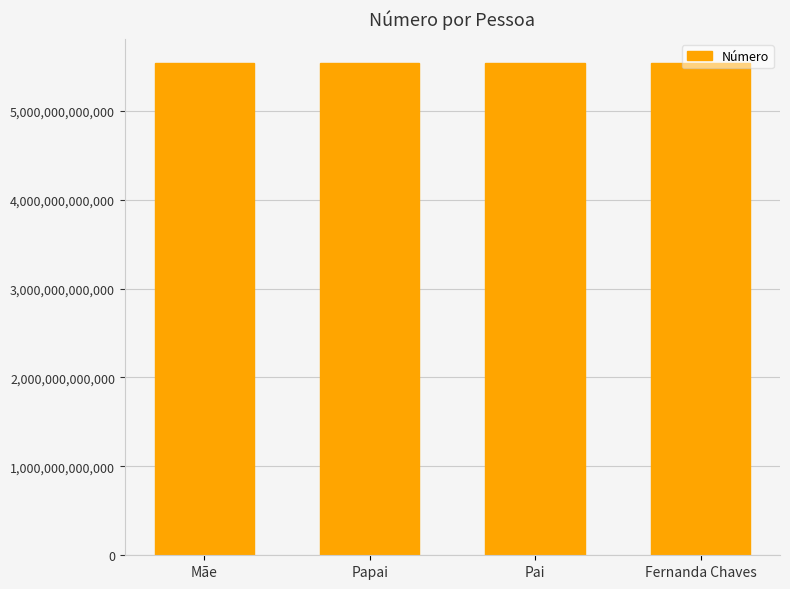

What value does the data have at Fernanda Chaves?

5532984477800